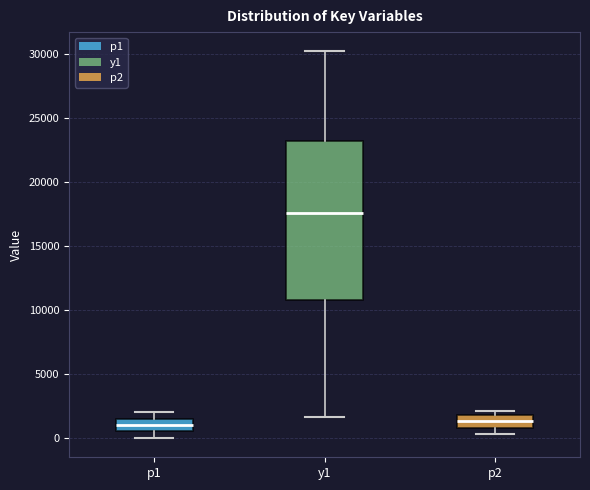

Reading left to right, read every box against the y-axis: the position of its median line, the range the box covers, and the ends of its whiskers. The values are not printed on the chart, so give them approximately, as read against the axis.

p1: median 1000, box 500 to 1500, whiskers 0 to 2000
y1: median 17500, box 11000 to 23000, whiskers 1500 to 30000
p2: median 1500, box 1000 to 2000, whiskers 500 to 2000 (just above the box's upper edge)